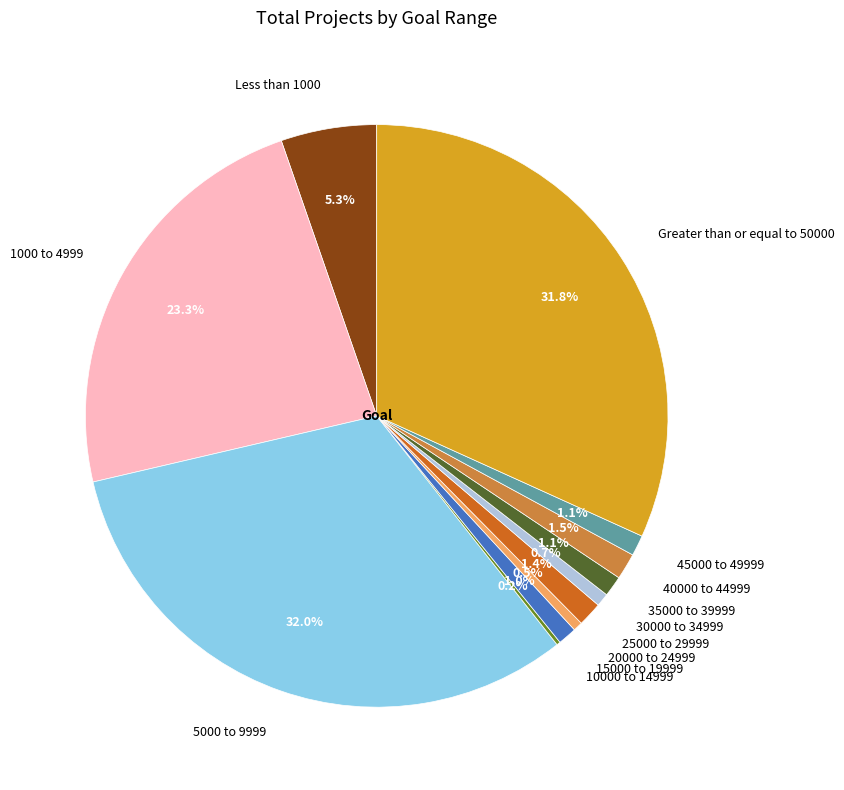

Does 15000 to 19999 account for over 50% of the chart?

No